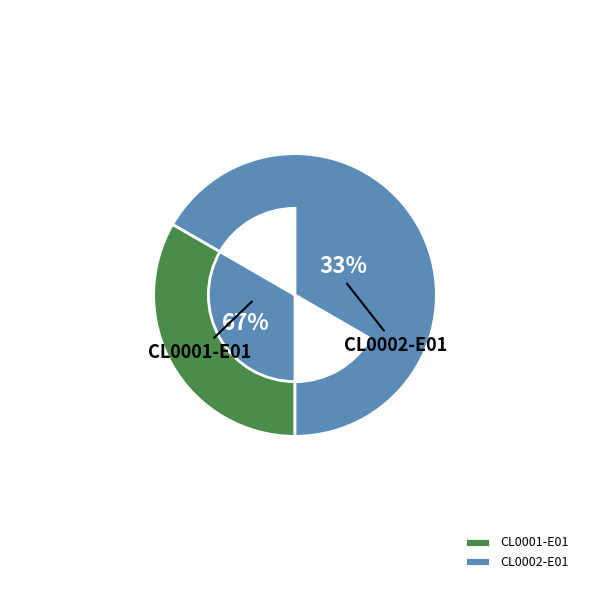

Does any single category account for the majority?

Yes